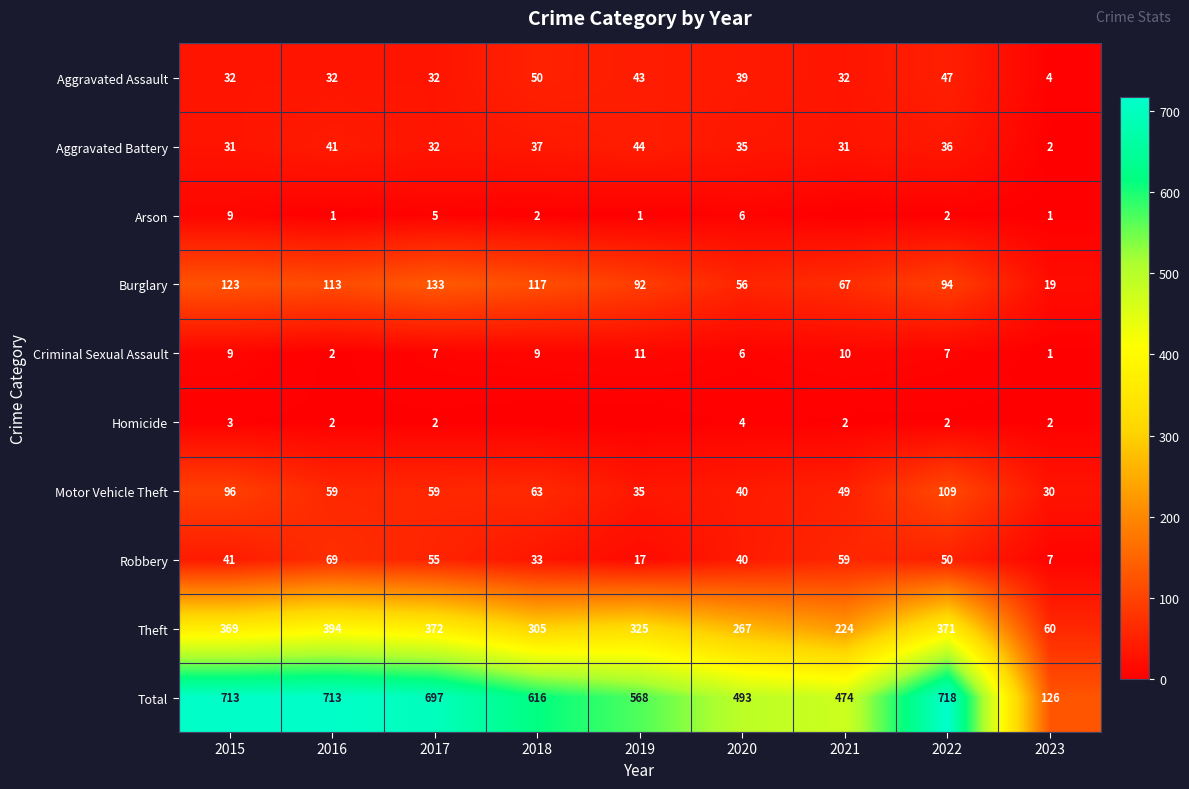

How many values in the Burglary series are below 94?

4